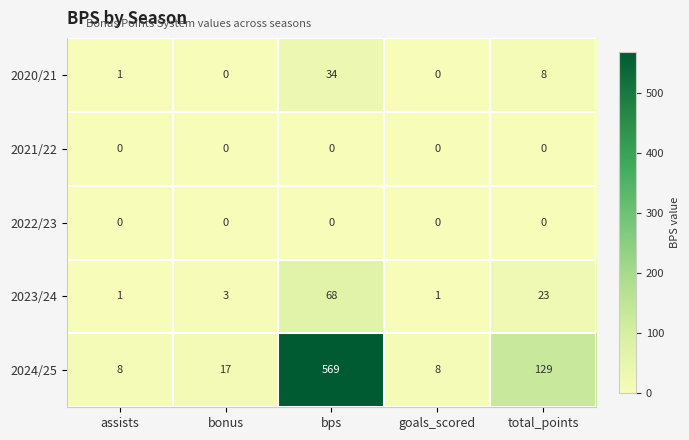

How many distinct data groups are displayed?

5